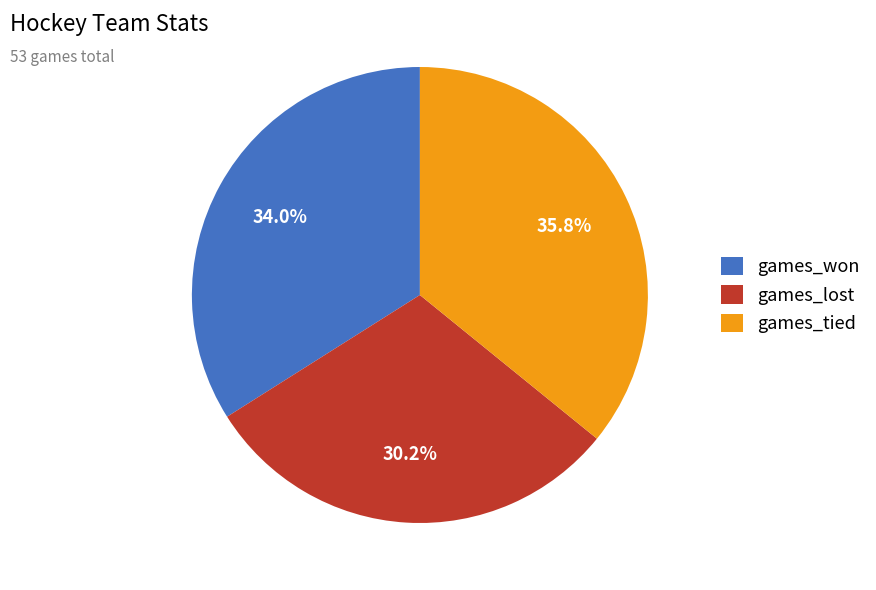

How many slices are in this pie chart?

3